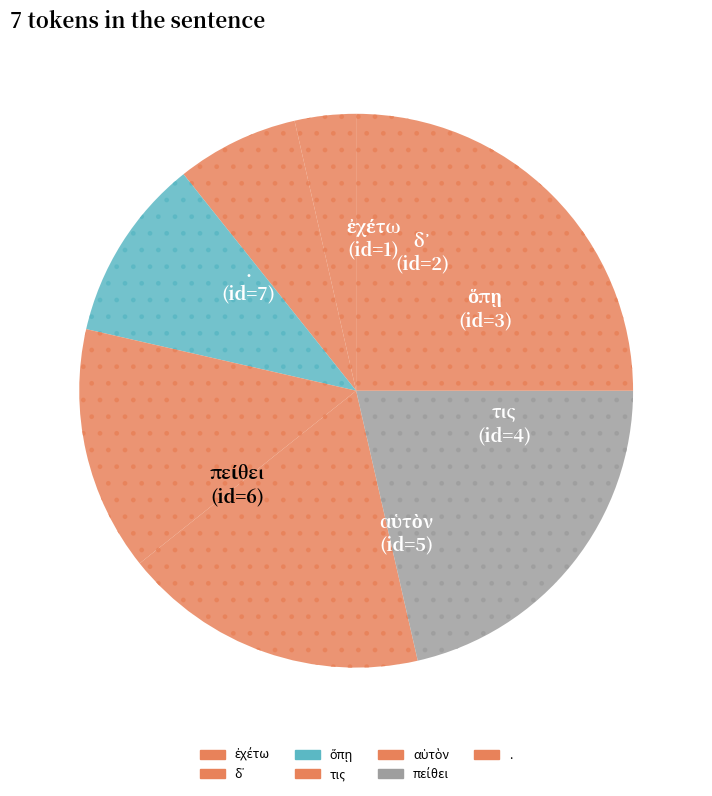

Which has a higher value, ἐχέτω or ὅπῃ?

ὅπῃ